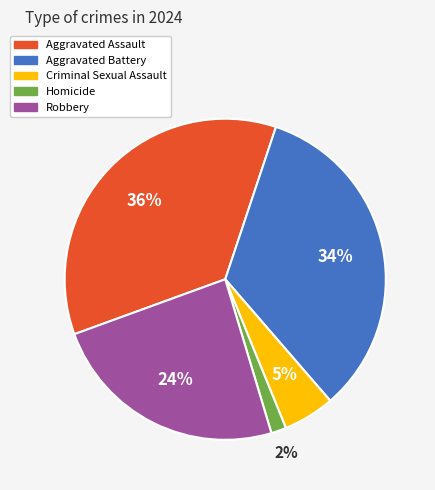

Count the number of slices in the pie.

5